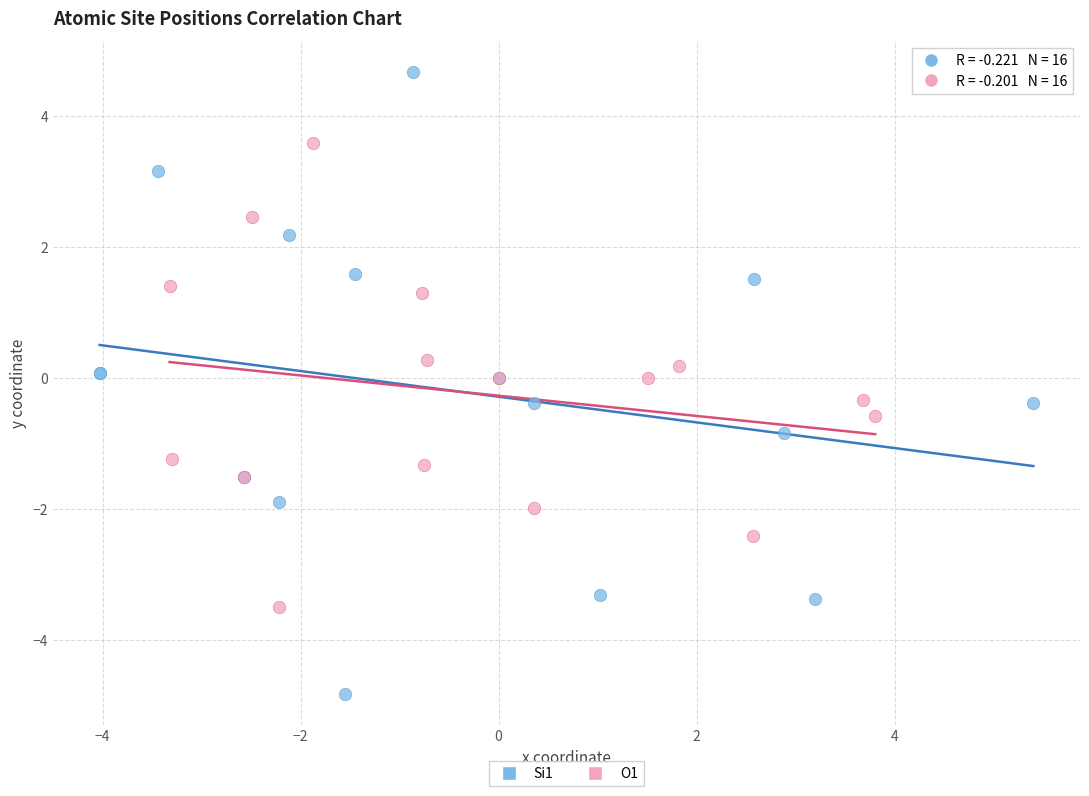

What are all the series names shown in the legend?

Si1, O1